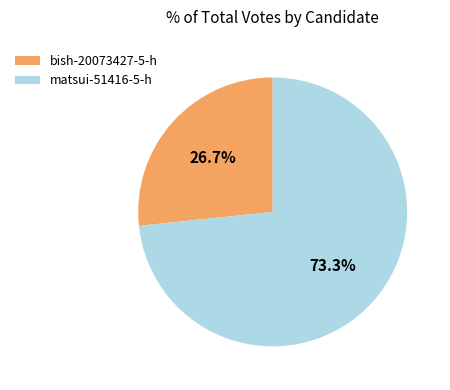

What percentage do matsui-51416-5-h and bish-20073427-5-h together represent?

100.0%